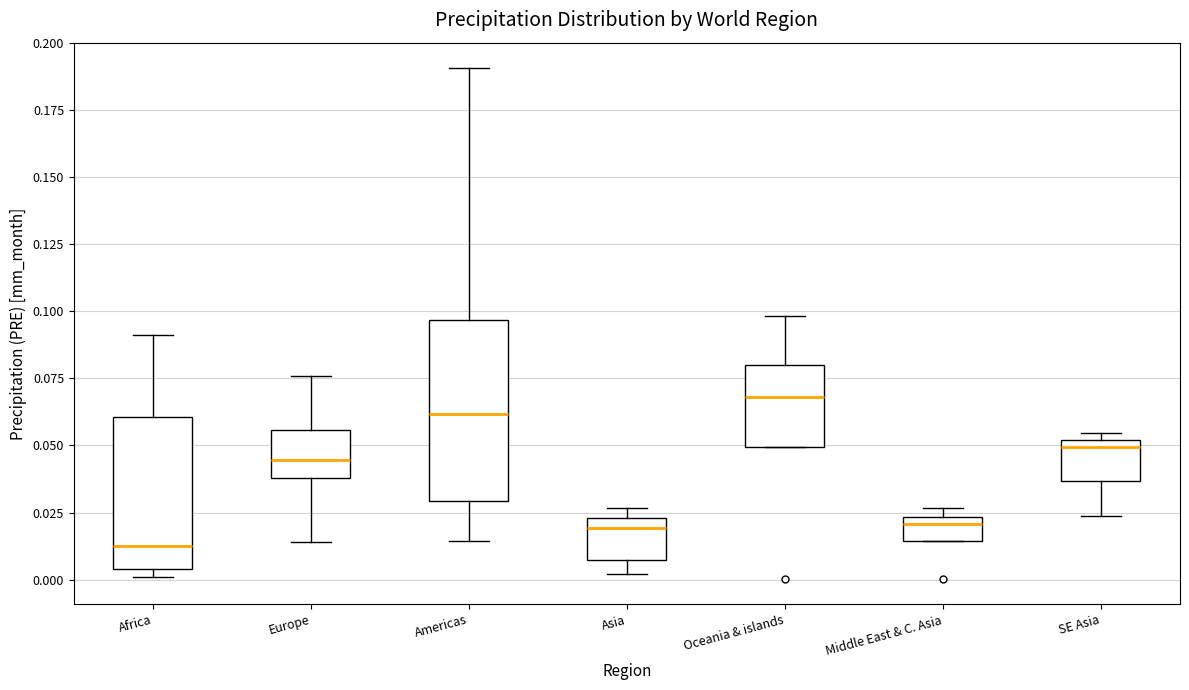

Comparing the boxes themselves (not the whiskers), which one is the tallest?

Americas